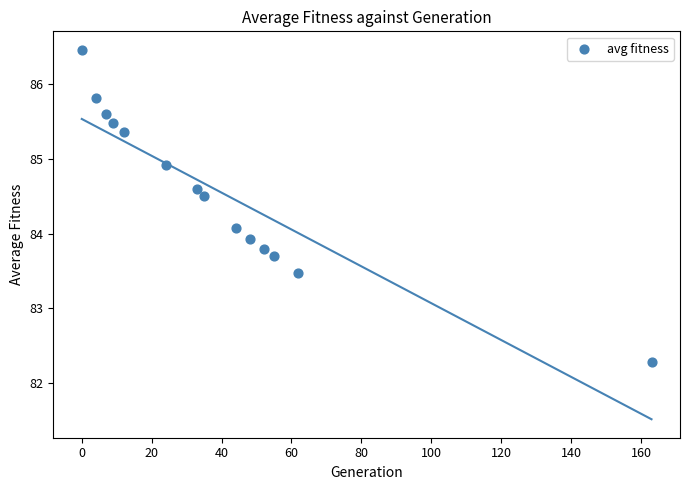

What is the range of Y values (max minus min)?

4.2